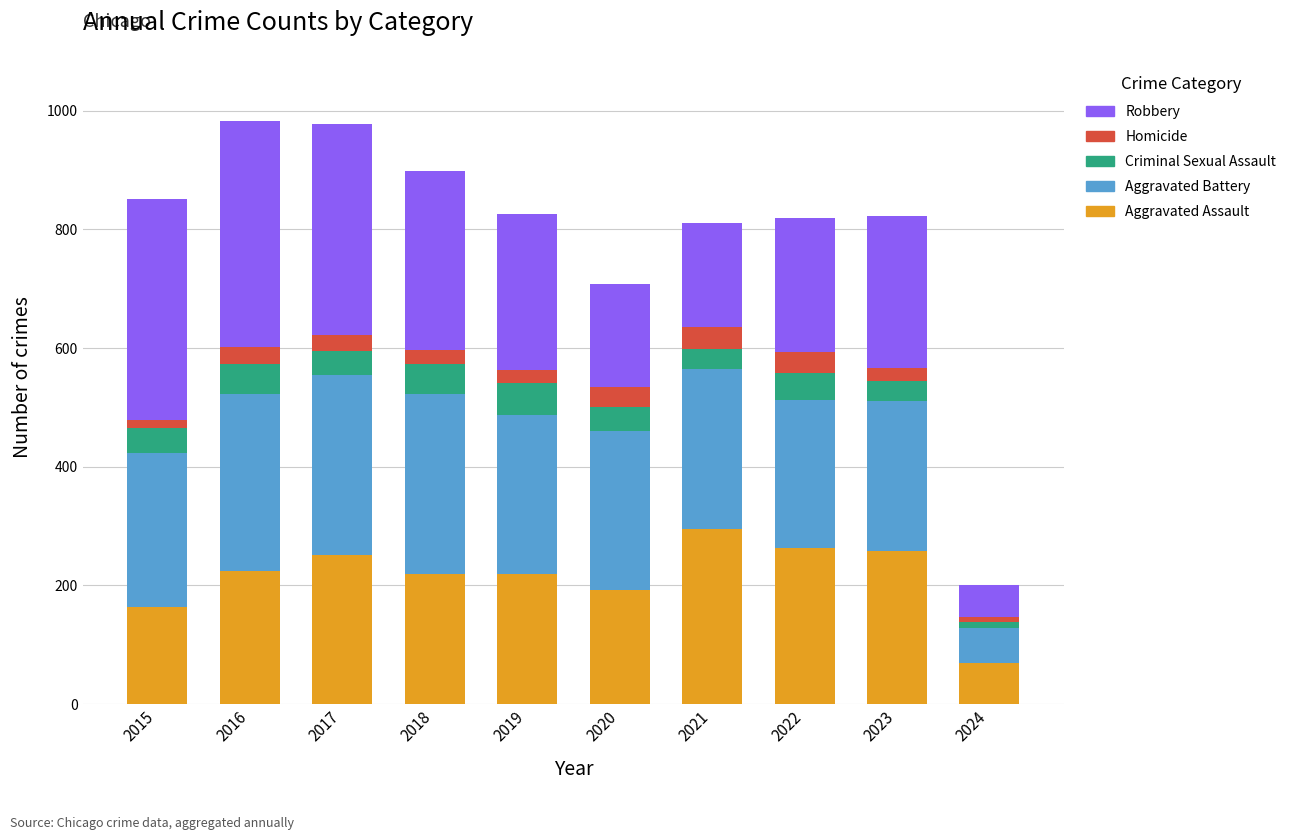

How many categories are shown in the chart?

10